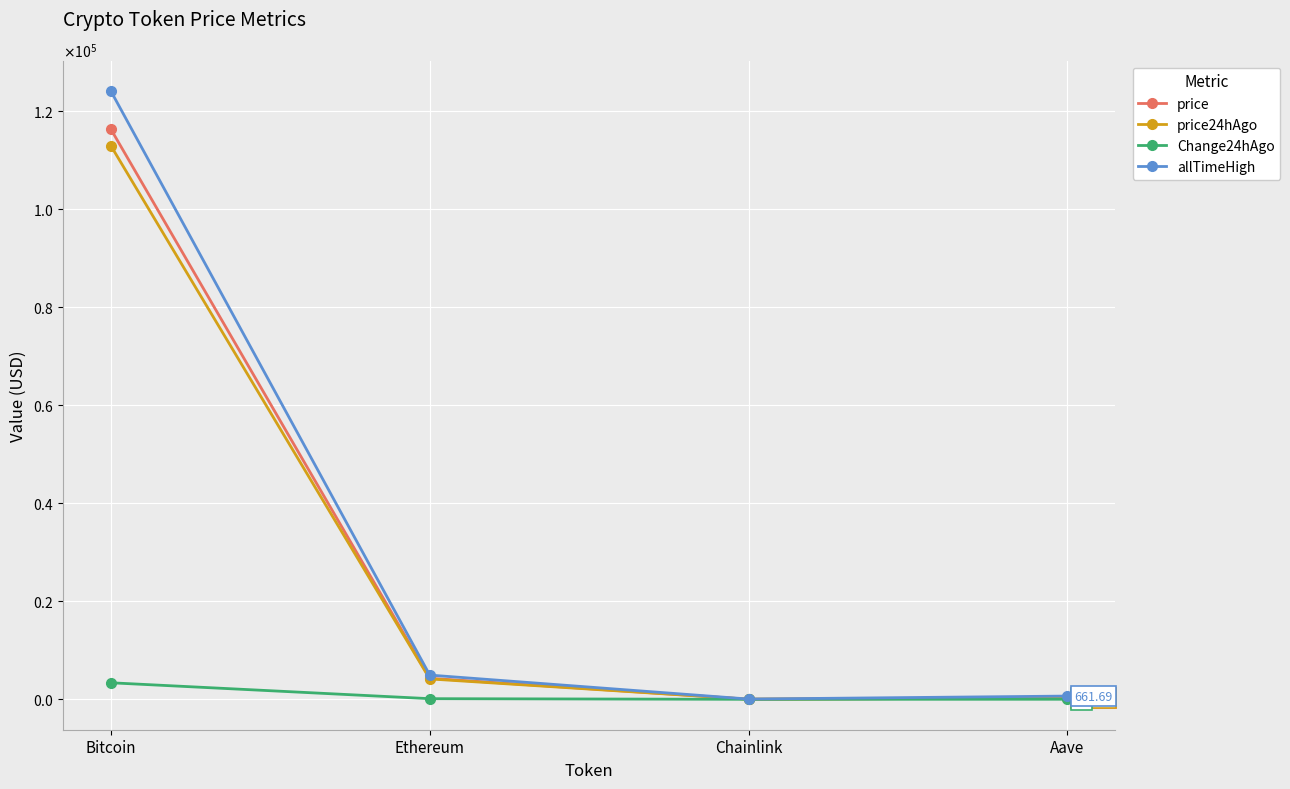

List the labels in order of price value, smallest first.

Chainlink, Aave, Ethereum, Bitcoin